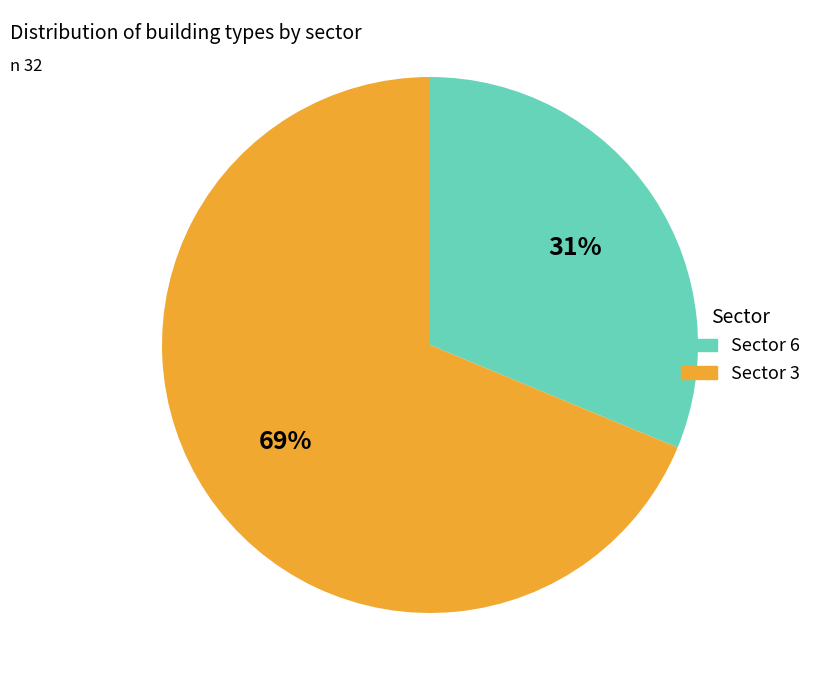

Which category has the biggest portion of the pie?

Sector 3